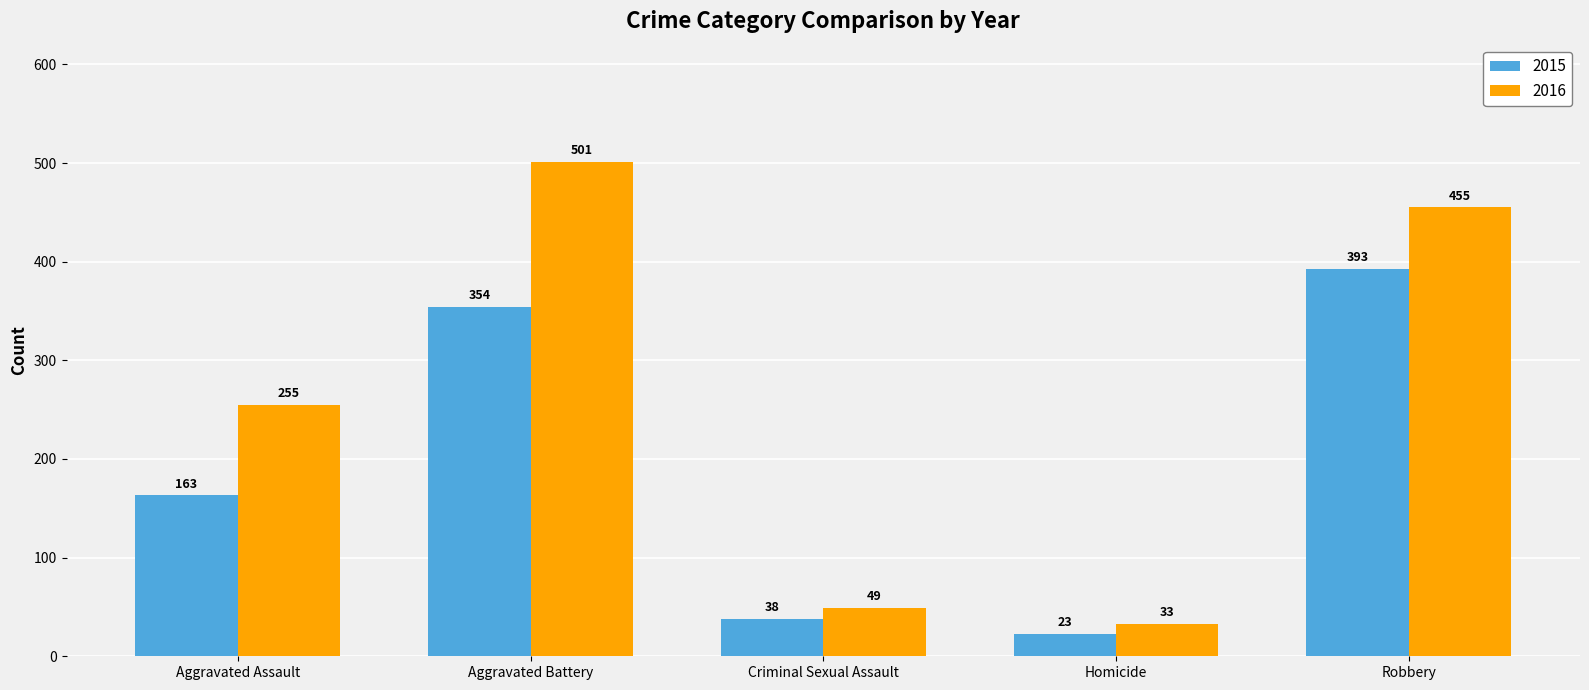

Does the chart contain stacked bars?

No